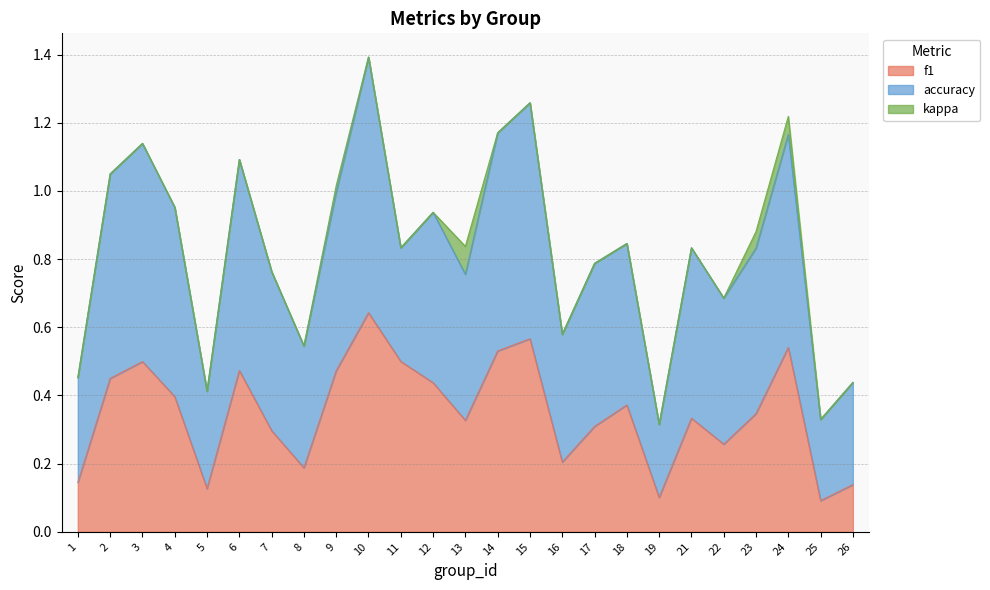

The value of kappa at 16 is 0.0. True or false?

False